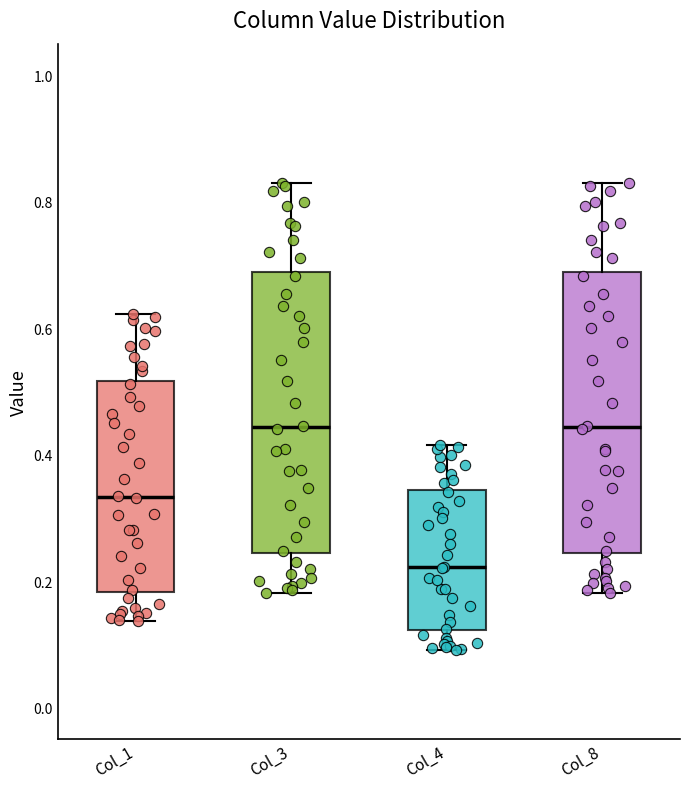

Reading left to right, transcribe this box plot: for each box, give where its median line is, the range the box spans, and where its two whiskers end, as read against the y-axis. The values are not printed on the chart, so give them approximately, as read against the axis.

Col_1: median 0.34, box 0.18 to 0.52, whiskers 0.14 to 0.62
Col_3: median 0.44, box 0.24 to 0.68, whiskers 0.18 to 0.82
Col_4: median 0.22, box 0.12 to 0.34, whiskers 0.10 to 0.42
Col_8: median 0.44, box 0.24 to 0.68, whiskers 0.18 to 0.82